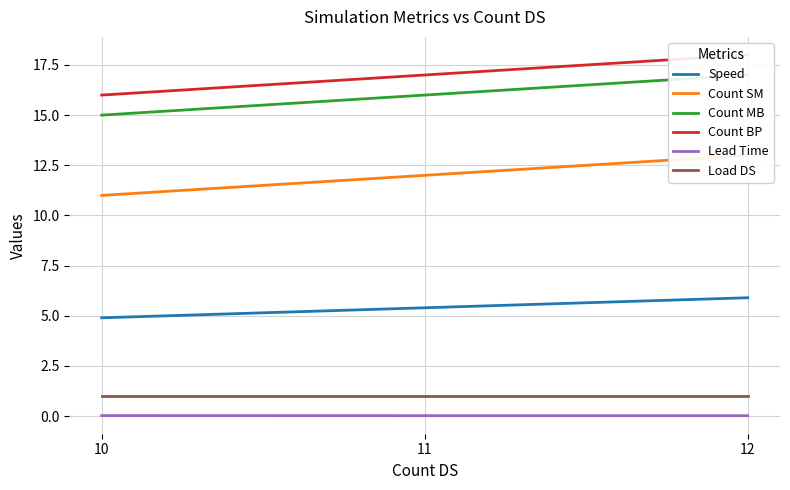

True or false: Lead Time has a value of 0.0 at 11.

False